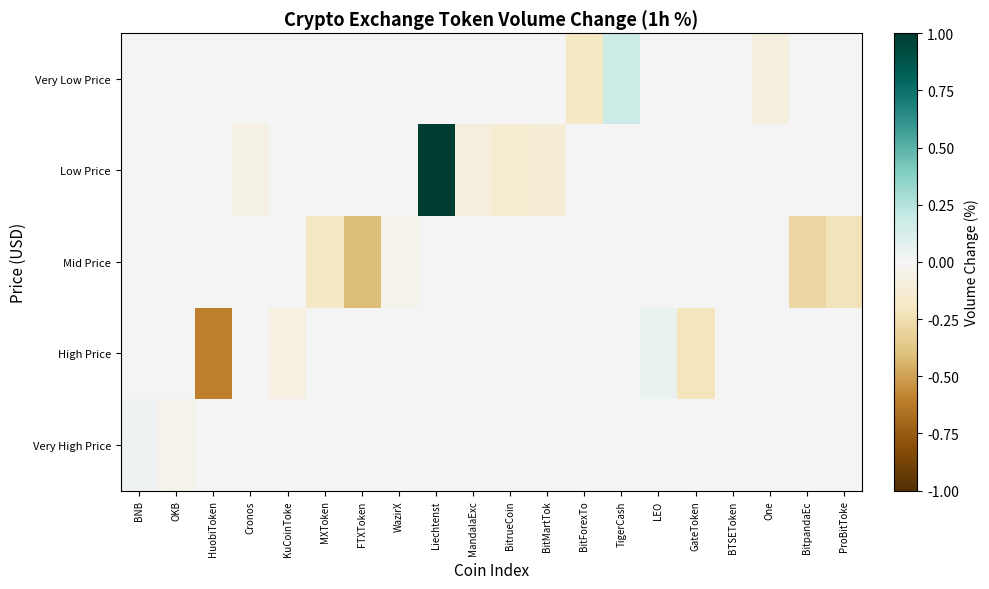

What is the spread (max minus min) of values at TigerCash?

0.2